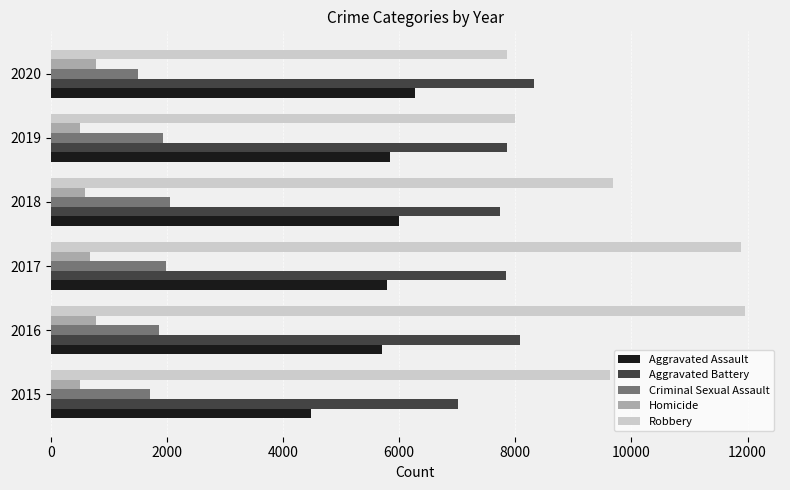

Is it true that Aggravated Battery equals 4222 at 2017?

False